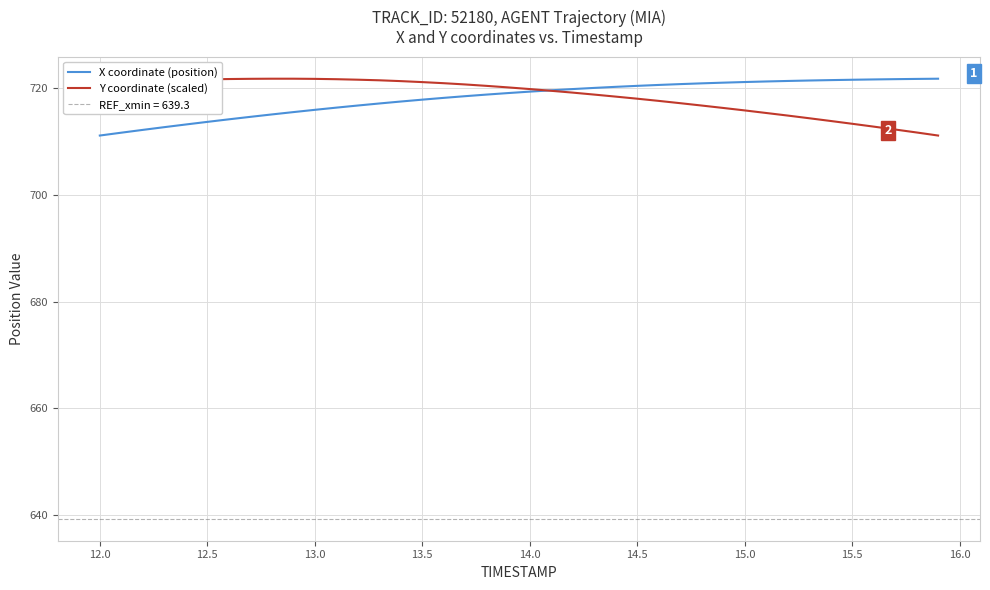

How many intersections are there between Y coordinate (scaled) and X coordinate (position)?

1